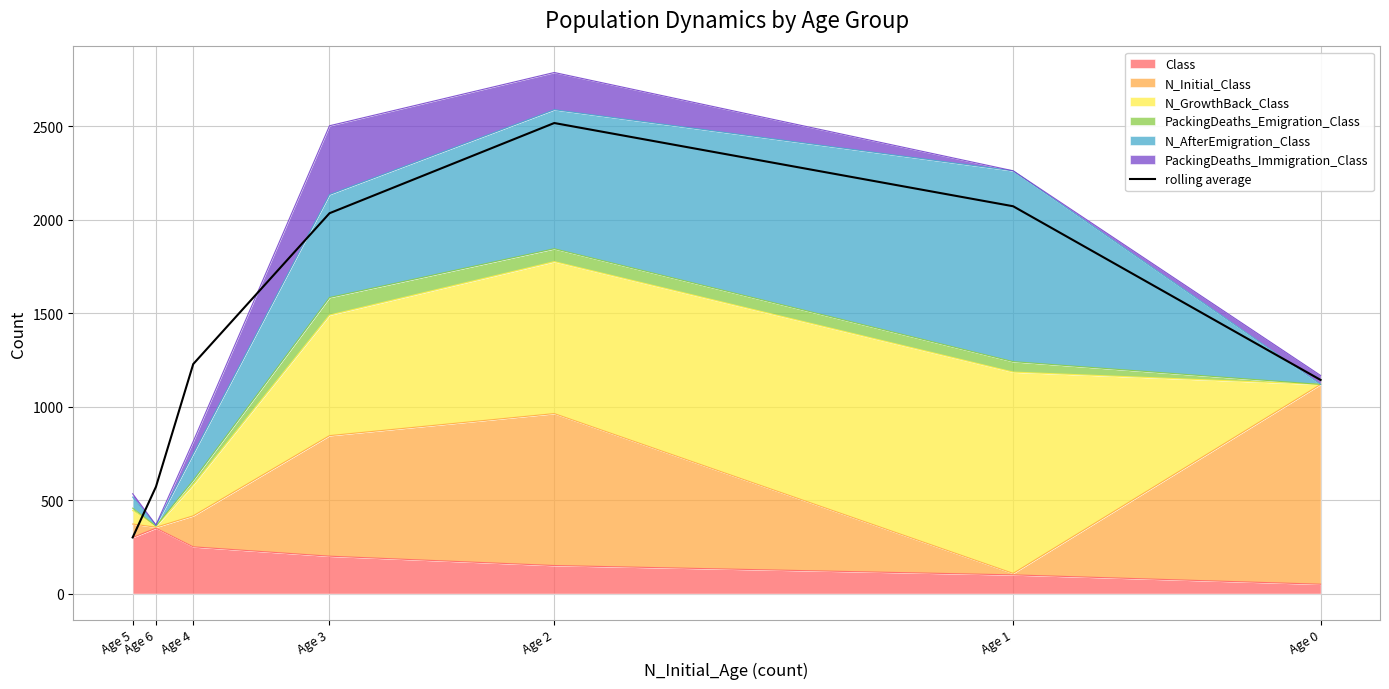

True or false: the data shows 1116.6 at Age 3.

False